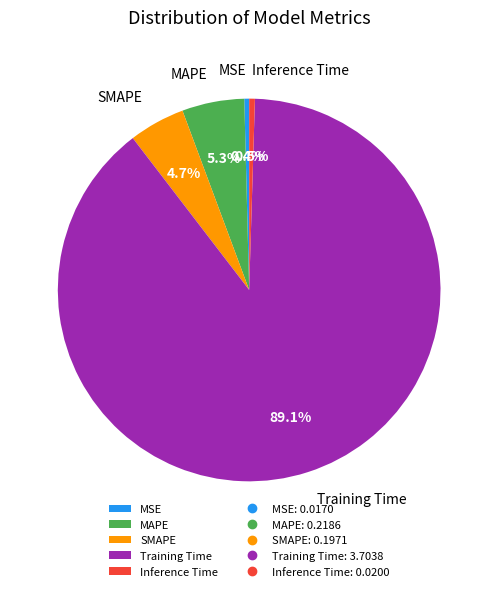

To the nearest percent, what percentage of the pie is SMAPE?

5%